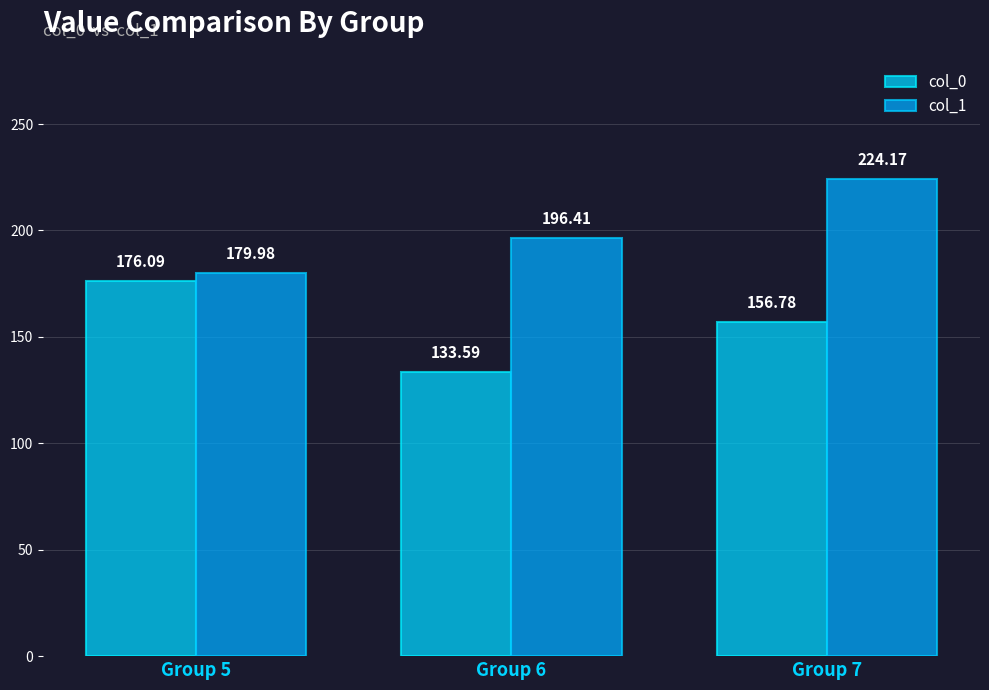

Reading left to right, transcribe all the data shown in this chart.

col_0: 176.1	133.6	156.8
col_1: 180.0	196.4	224.2